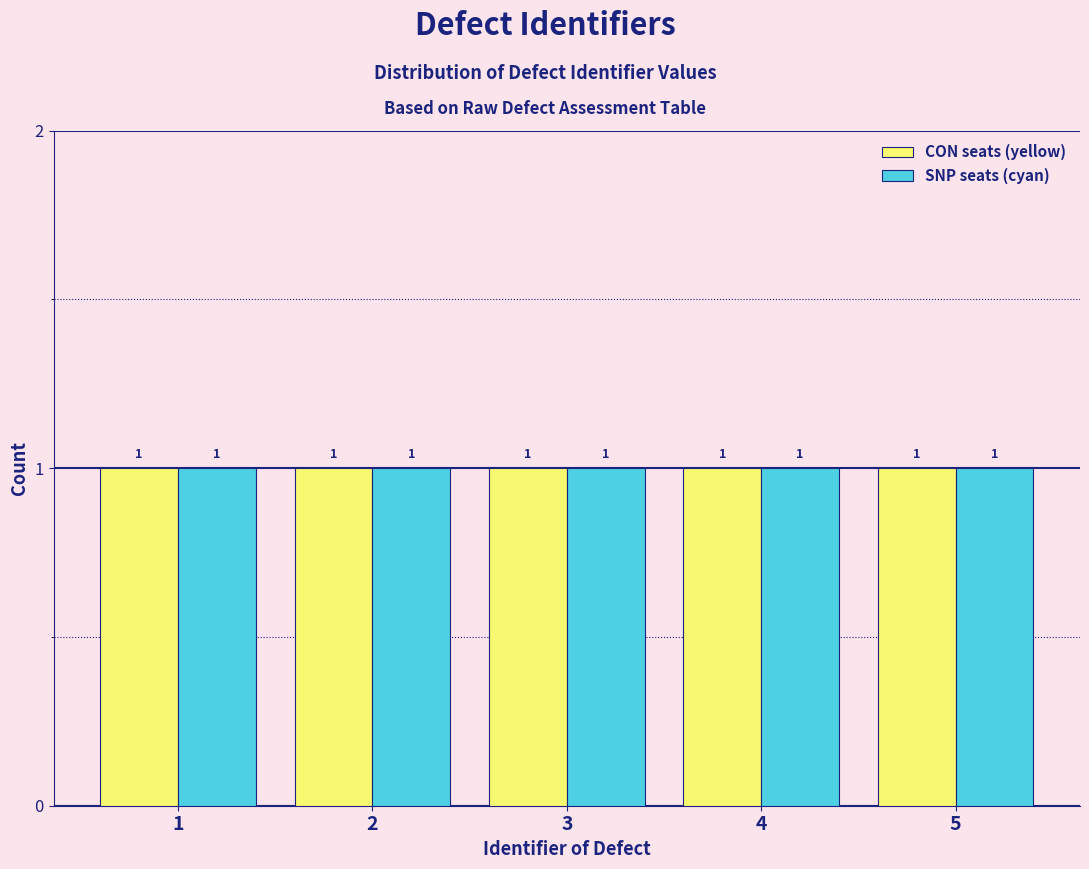

Reading left to right, transcribe this chart: for each range on the x-axis, give the height of each series' bar.

0.5 to 1.5: CON seats (yellow)=1	SNP seats (cyan)=1
1.5 to 2.5: CON seats (yellow)=1	SNP seats (cyan)=1
2.5 to 3.5: CON seats (yellow)=1	SNP seats (cyan)=1
3.5 to 4.5: CON seats (yellow)=1	SNP seats (cyan)=1
4.5 to 5.5: CON seats (yellow)=1	SNP seats (cyan)=1